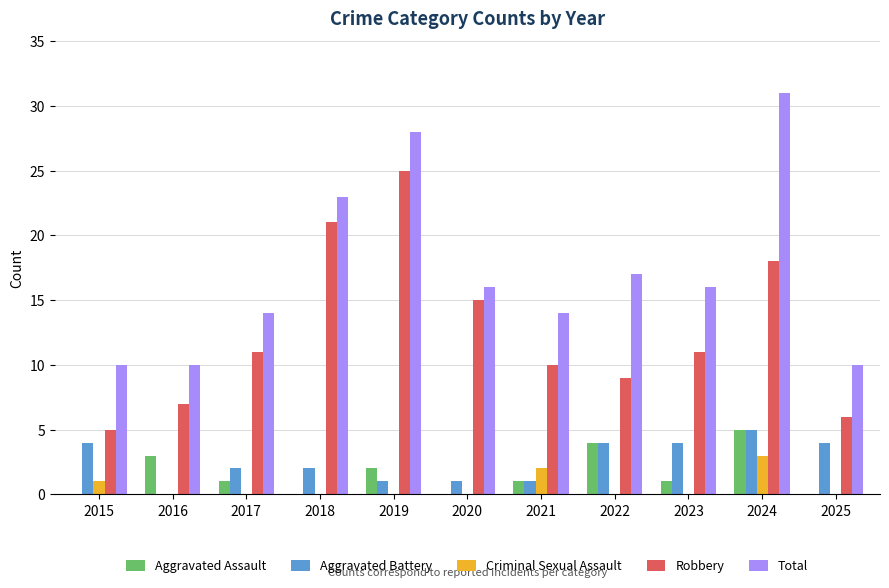

Does the chart contain stacked bars?

No